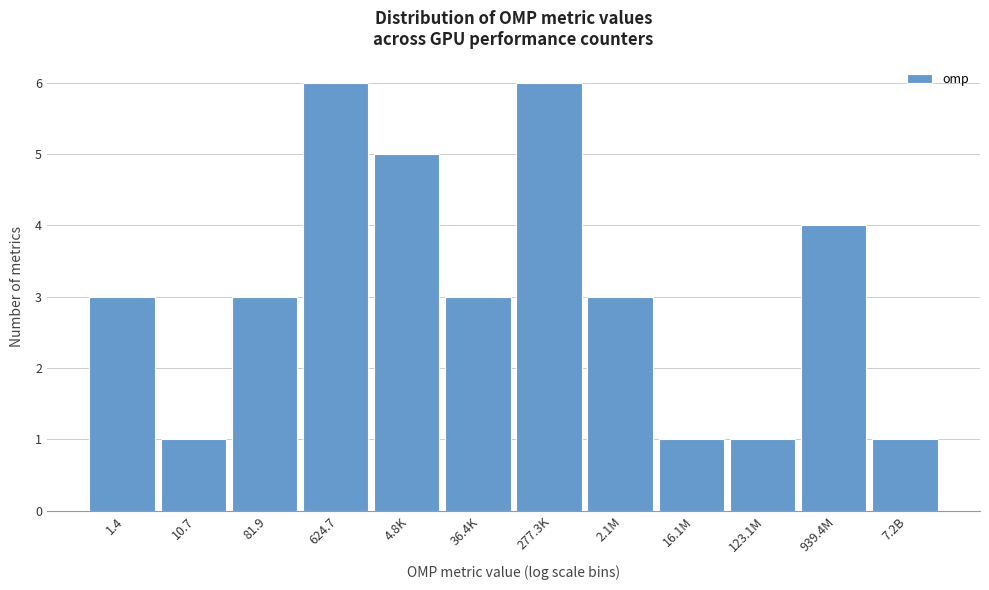

Reading left to right, transcribe all the data shown in this chart.

3	1	3	6	5	3	6	3	1	1	4	1